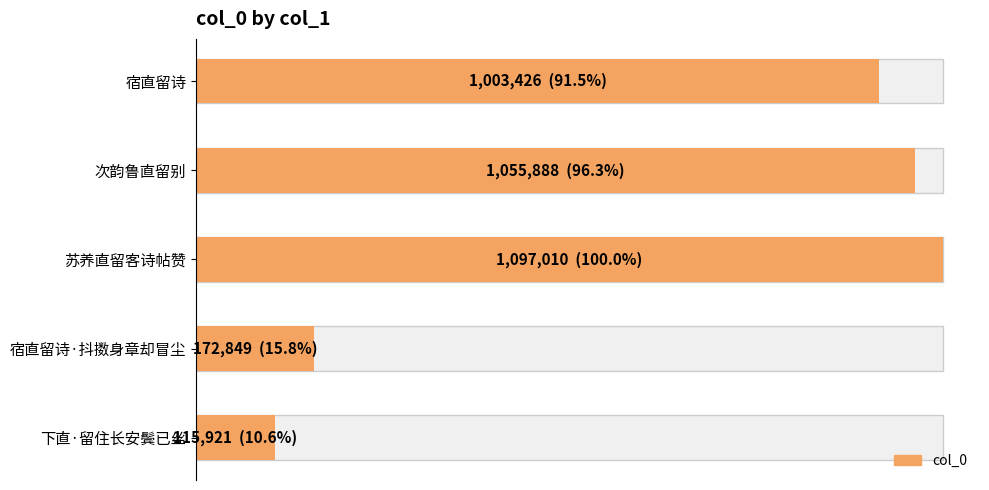

What is the average value?

689019